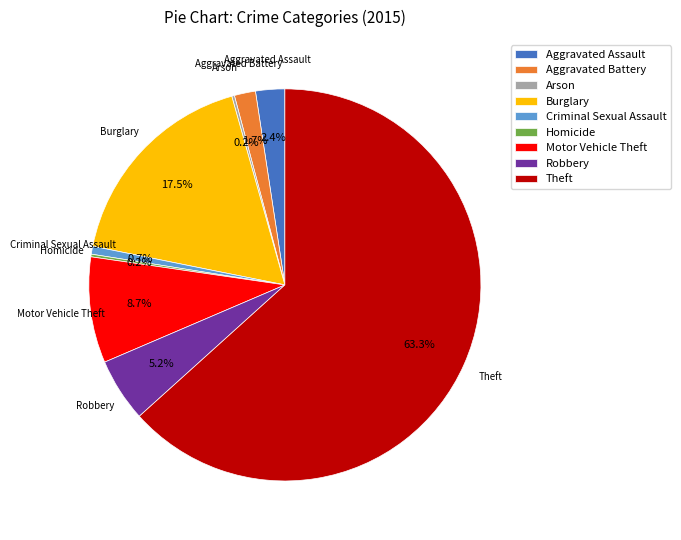

Does any single category account for the majority?

Yes